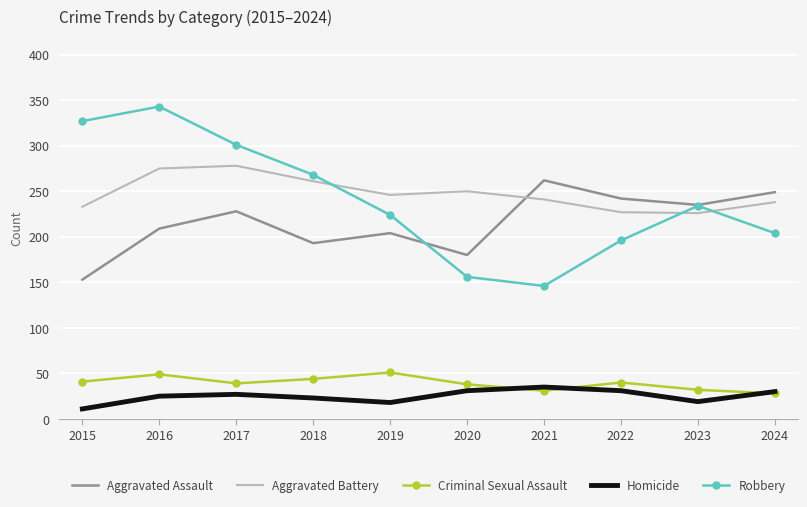

Is the value of Robbery at 2023 greater than the value of Homicide at 2021?

Yes